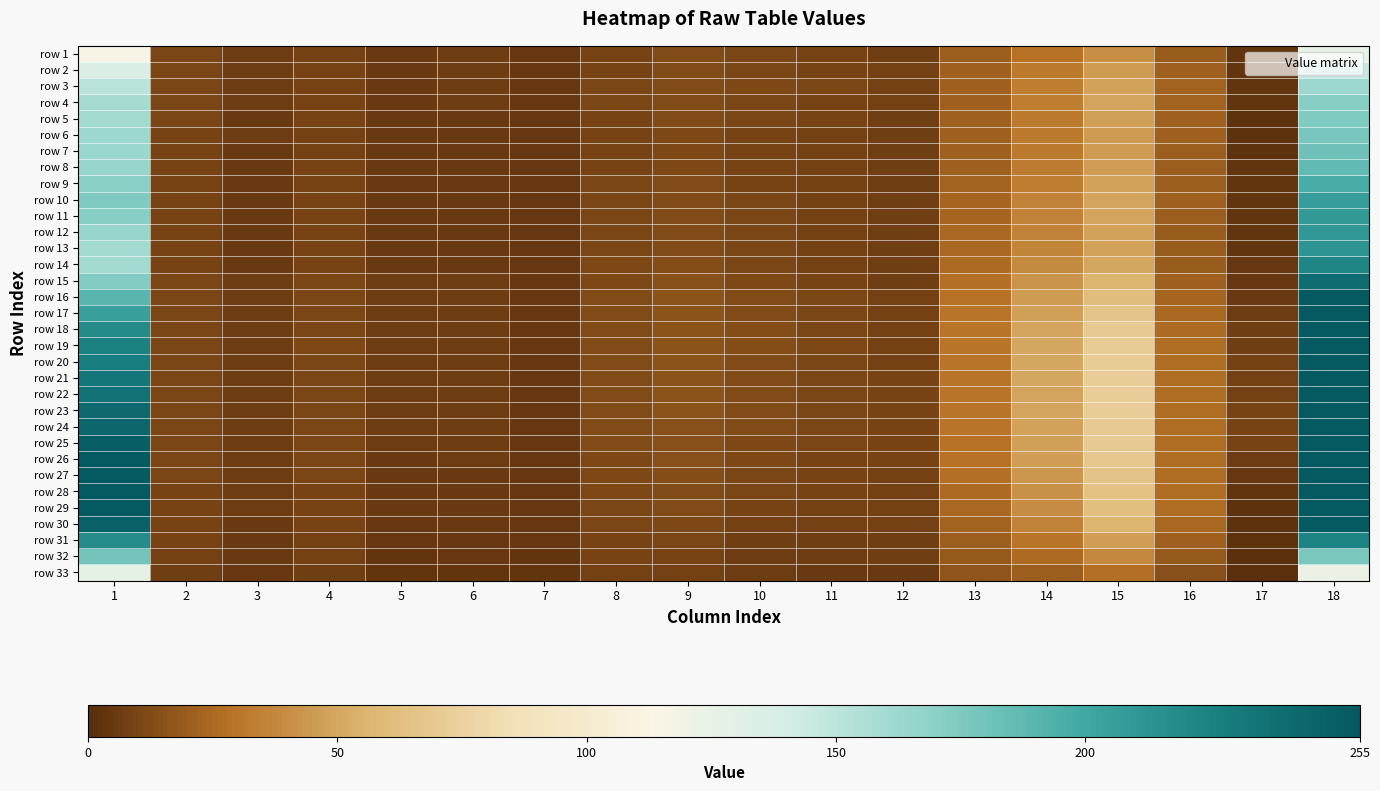

Reading left to right, transcribe all the data shown in this chart.

row 1: 1=114	2=10	3=6	4=8	5=5	6=6	7=4	8=9	9=12	10=10	11=9	12=7	13=20	14=28	15=40	16=19	17=3	18=126
row 2: 1=135	2=10	3=6	4=9	5=5	6=6	7=4	8=9	9=12	10=10	11=9	12=8	13=21	14=31	15=45	16=21	17=3	18=147
row 3: 1=151	2=10	3=6	4=9	5=5	6=6	7=4	8=10	9=12	10=11	11=10	12=8	13=21	14=33	15=48	16=22	17=3	18=163
row 4: 1=159	2=10	3=6	4=9	5=5	6=6	7=4	8=10	9=12	10=10	11=9	12=8	13=21	14=33	15=49	16=22	17=3	18=172
row 5: 1=161	2=10	3=5	4=9	5=5	6=5	7=4	8=9	9=12	10=10	11=9	12=7	13=21	14=31	15=47	16=21	17=2	18=175
row 6: 1=163	2=9	3=6	4=8	5=5	6=5	7=4	8=9	9=11	10=9	11=8	12=7	13=21	14=31	15=45	16=21	17=2	18=178
row 7: 1=164	2=9	3=5	4=8	5=5	6=5	7=4	8=9	9=11	10=9	11=8	12=7	13=21	14=31	15=45	16=20	17=2	18=182
row 8: 1=165	2=9	3=5	4=9	5=5	6=5	7=4	8=9	9=11	10=9	11=8	12=7	13=21	14=32	15=46	16=20	17=3	18=187
row 9: 1=171	2=9	3=5	4=9	5=5	6=5	7=4	8=10	9=12	10=9	11=8	12=7	13=22	14=33	15=48	16=20	17=3	18=197
row 10: 1=175	2=9	3=5	4=9	5=5	6=5	7=4	8=10	9=12	10=10	11=8	12=7	13=23	14=35	15=49	16=21	17=3	18=207
row 11: 1=172	2=9	3=5	4=9	5=5	6=5	7=4	8=10	9=12	10=10	11=8	12=7	13=23	14=35	15=49	16=20	17=3	18=210
row 12: 1=165	2=9	3=5	4=9	5=5	6=5	7=4	8=10	9=12	10=10	11=8	12=7	13=24	14=35	15=48	16=19	17=3	18=211
row 13: 1=160	2=9	3=5	4=9	5=5	6=5	7=4	8=10	9=12	10=10	11=8	12=7	13=24	14=36	15=48	16=19	17=3	18=213
row 14: 1=161	2=9	3=5	4=9	5=5	6=5	7=4	8=11	9=13	10=10	11=8	12=7	13=25	14=38	15=50	16=19	17=4	18=222
row 15: 1=174	2=10	3=6	4=10	5=6	6=6	7=4	8=11	9=14	10=11	11=9	12=7	13=27	14=42	15=56	16=21	17=4	18=241
row 16: 1=190	2=10	3=6	4=10	5=6	6=6	7=4	8=12	9=15	10=12	11=10	12=8	13=28	14=45	15=61	16=23	17=5	18=255
row 17: 1=206	2=10	3=6	4=10	5=6	6=6	7=4	8=12	9=15	10=12	11=10	12=8	13=29	14=47	15=66	16=24	17=6	18=255
row 18: 1=219	2=10	3=6	4=10	5=6	6=6	7=4	8=12	9=15	10=13	11=10	12=8	13=29	14=49	15=70	16=25	17=7	18=255
row 19: 1=225	2=10	3=6	4=11	5=6	6=6	7=4	8=12	9=15	10=13	11=11	12=8	13=29	14=50	15=71	16=26	17=7	18=255
row 20: 1=228	2=10	3=6	4=10	5=6	6=6	7=4	8=12	9=15	10=12	11=10	12=8	13=29	14=50	15=71	16=26	17=8	18=255
row 21: 1=233	2=10	3=6	4=10	5=6	6=6	7=4	8=12	9=15	10=12	11=10	12=9	13=29	14=50	15=72	16=26	17=8	18=255
row 22: 1=237	2=10	3=6	4=10	5=6	6=6	7=4	8=12	9=15	10=12	11=10	12=9	13=29	14=49	15=72	16=26	17=8	18=255
row 23: 1=243	2=10	3=6	4=10	5=6	6=6	7=4	8=12	9=15	10=12	11=10	12=9	13=29	14=49	15=72	16=26	17=9	18=255
row 24: 1=245	2=10	3=6	4=10	5=6	6=6	7=4	8=12	9=14	10=12	11=10	12=9	13=29	14=48	15=70	16=26	17=9	18=255
row 25: 1=251	2=10	3=6	4=10	5=6	6=6	7=4	8=12	9=14	10=11	11=10	12=9	13=28	14=47	15=70	16=26	17=9	18=255
row 26: 1=255	2=10	3=6	4=10	5=5	6=6	7=4	8=11	9=14	10=11	11=9	12=9	13=28	14=46	15=68	16=26	17=6	18=255
row 27: 1=255	2=10	3=6	4=10	5=5	6=5	7=4	8=11	9=13	10=10	11=9	12=8	13=27	14=43	15=65	16=26	17=4	18=255
row 28: 1=255	2=9	3=6	4=9	5=5	6=5	7=4	8=11	9=12	10=10	11=9	12=8	13=25	14=41	15=64	16=26	17=3	18=255
row 29: 1=255	2=9	3=6	4=9	5=5	6=5	7=4	8=10	9=12	10=9	11=8	12=8	13=24	14=39	15=62	16=26	17=2	18=255
row 30: 1=248	2=9	3=5	4=9	5=4	6=5	7=4	8=10	9=11	10=8	11=8	12=8	13=22	14=35	15=56	16=24	17=2	18=255
row 31: 1=218	2=9	3=5	4=8	5=4	6=4	7=4	8=9	9=10	10=7	11=7	12=7	13=20	14=29	15=46	16=21	17=2	18=224
row 32: 1=179	2=8	3=5	4=8	5=3	6=4	7=3	8=9	9=9	10=6	11=6	12=7	13=18	14=25	15=37	16=18	17=1	18=177
row 33: 1=127	2=7	3=4	4=7	5=3	6=3	7=3	8=8	9=8	10=6	11=5	12=5	13=16	14=20	15=27	16=14	17=1	18=123